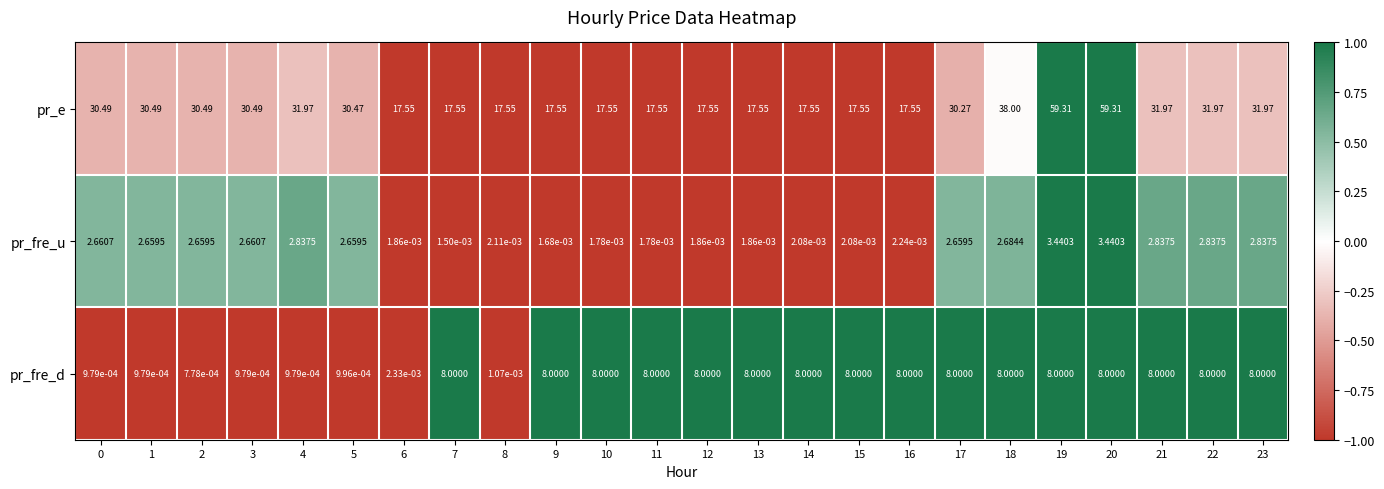

Which series changed the most between 5 and 8?

pr_e